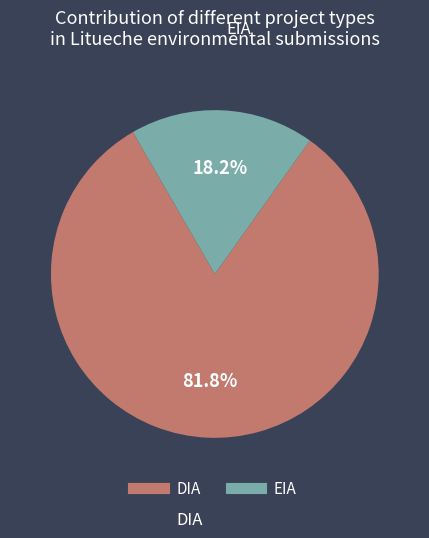

Which slice is the smallest?

EIA